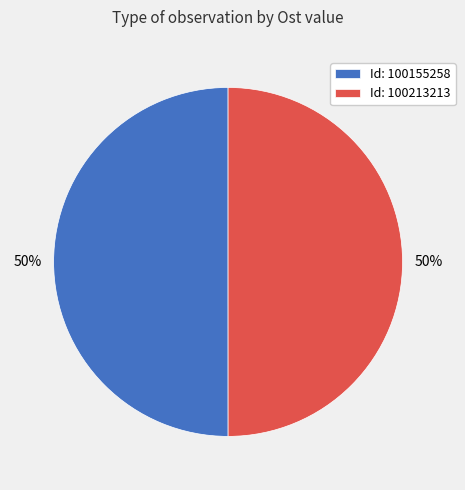

The Id: 100213213 slice represents 50% of the pie. True or false?

True